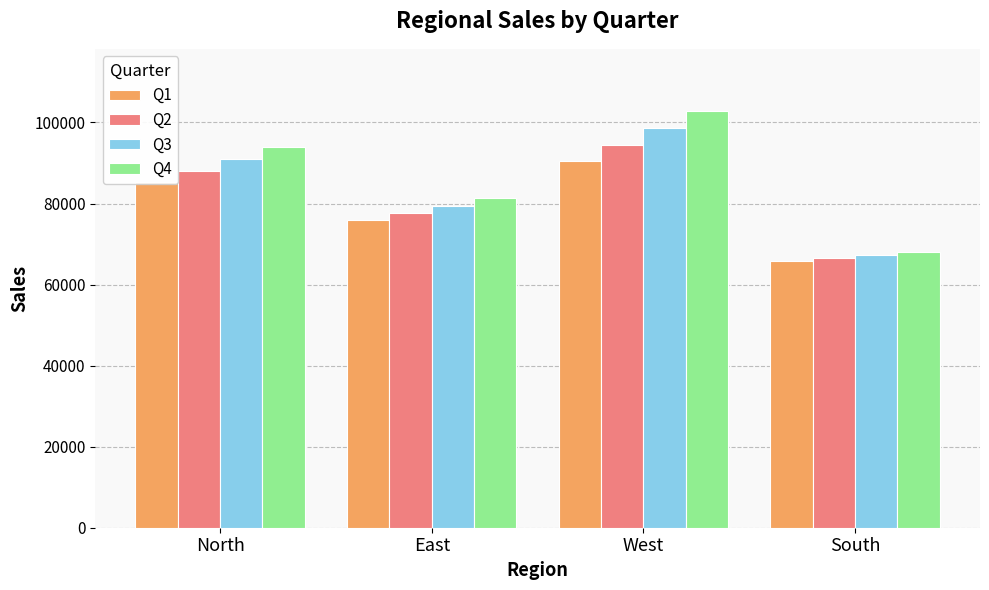

At which label does Q3 reach its minimum?

South